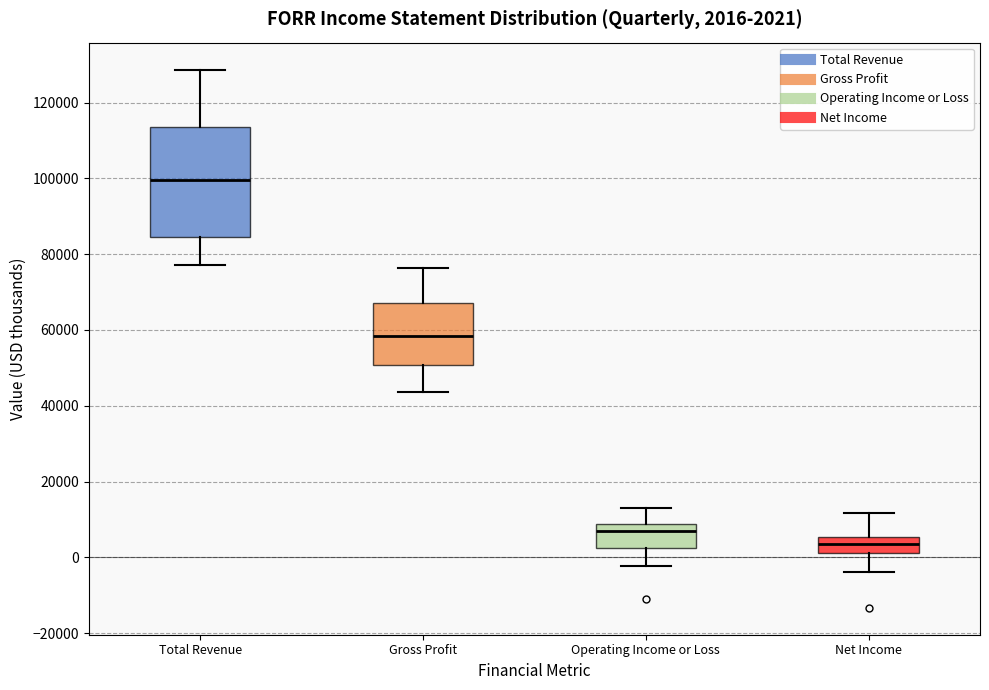

Which box is the tallest, from its lower edge to its upper edge?

Total Revenue